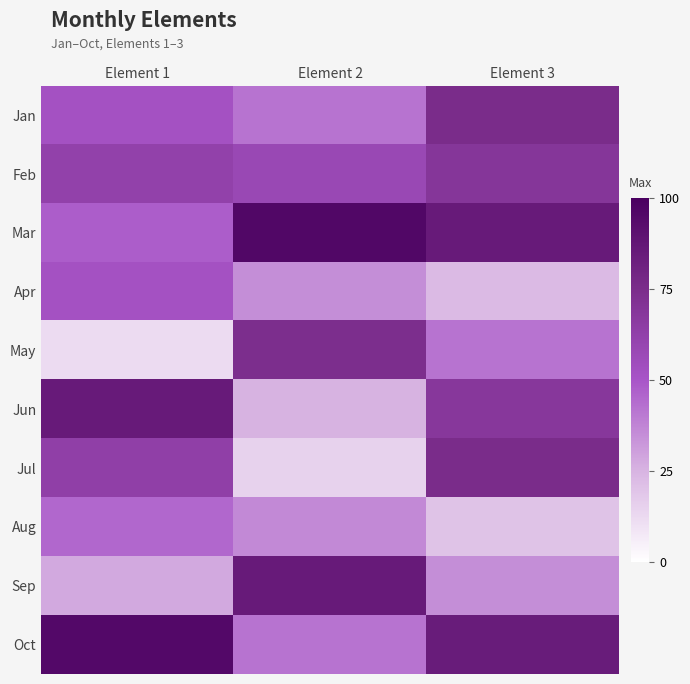

Which series has the largest range (max minus min)?

May